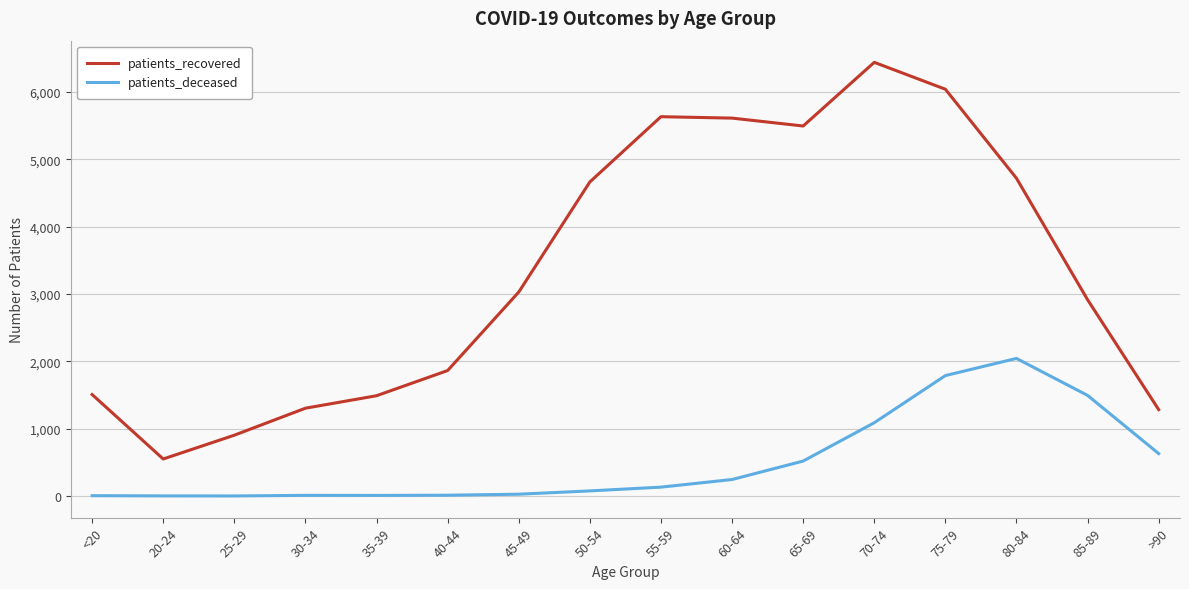

What position from the left is 40-44?

6